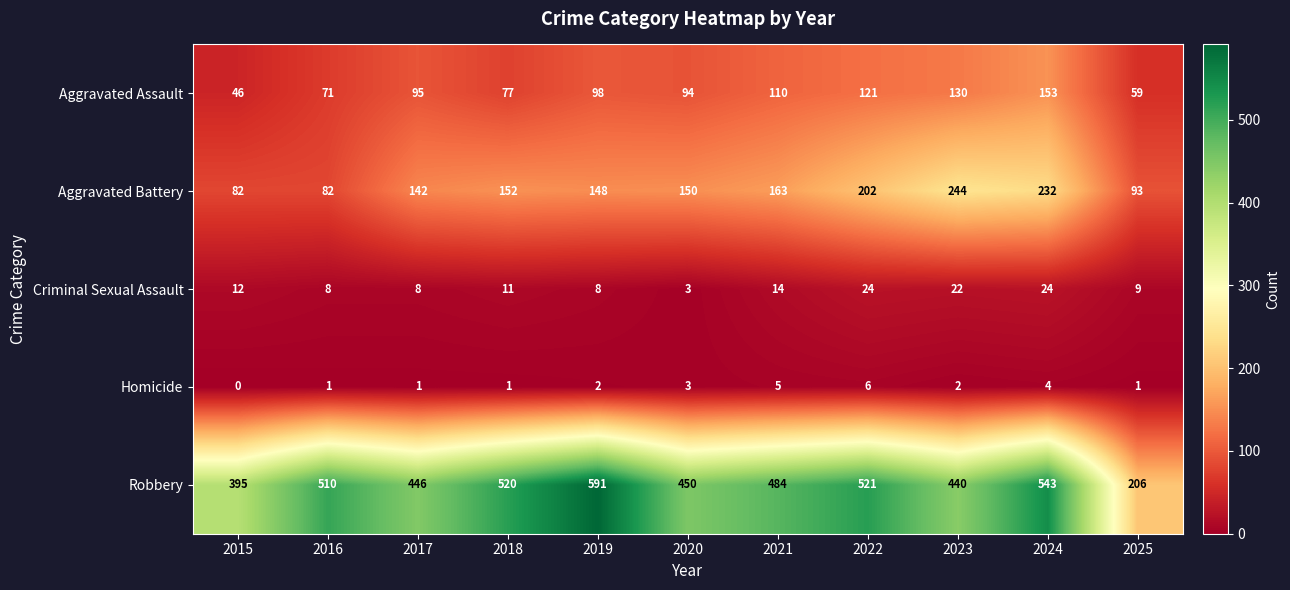

What is the difference between the maximum and second lowest values in the Aggravated Assault series?

94